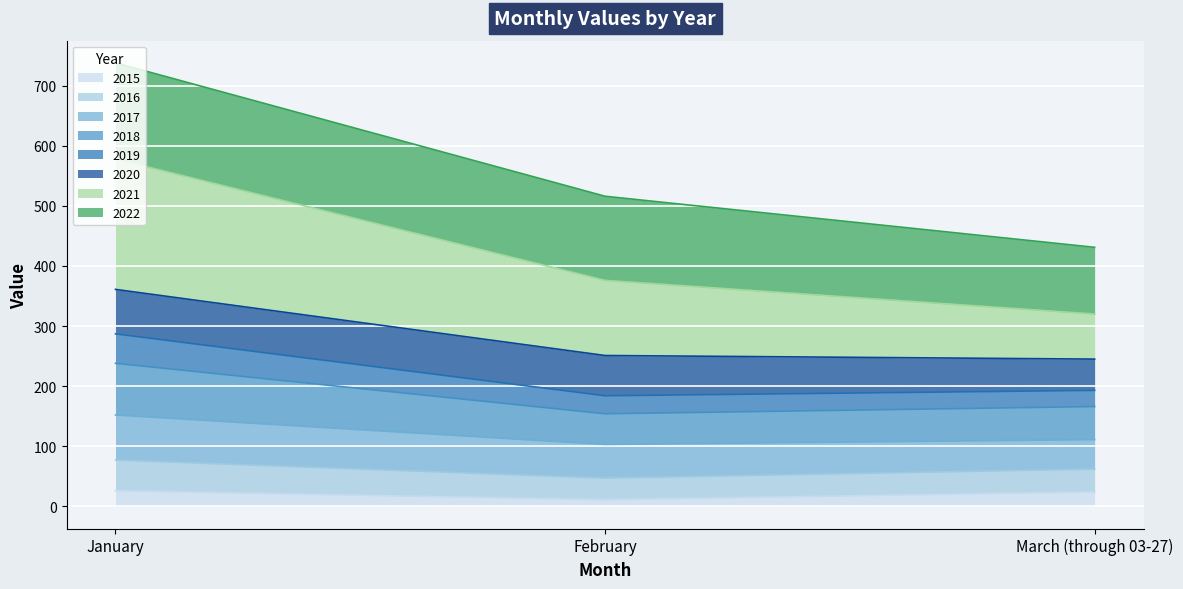

At which category is the sum across all series the highest?

January